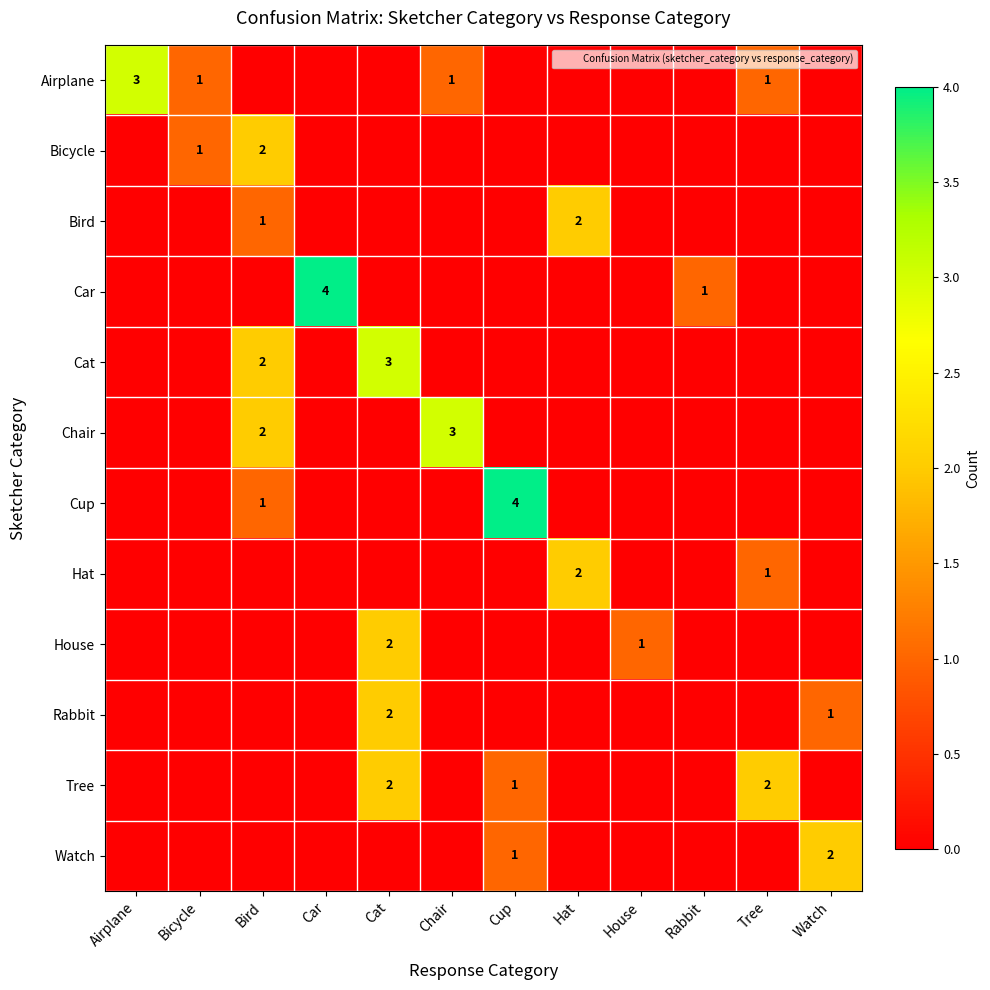

What is the difference between the highest and lowest values at Cat?

3